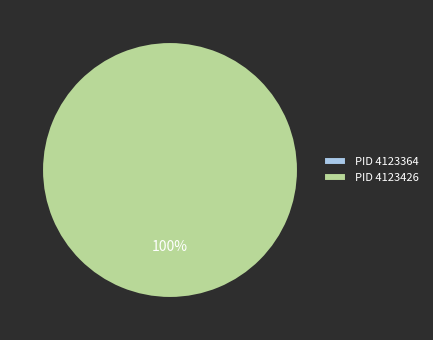

Is it true that 4123426 is 86% of the pie?

False